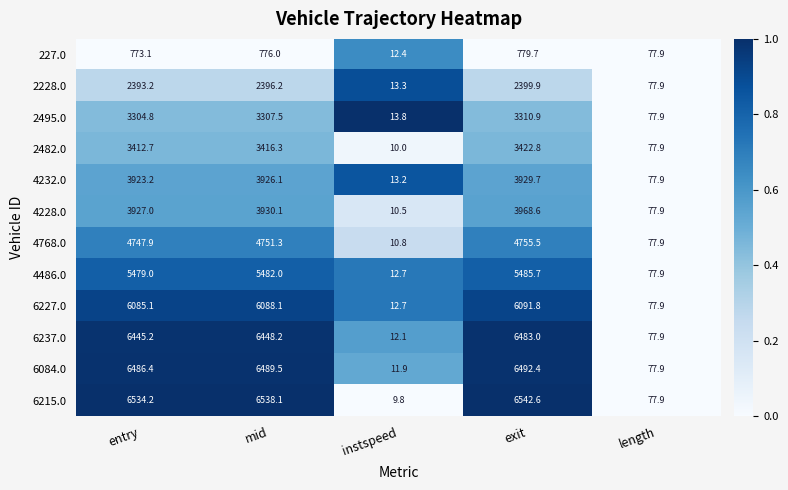

Which category has the lowest value across all series?

instspeed